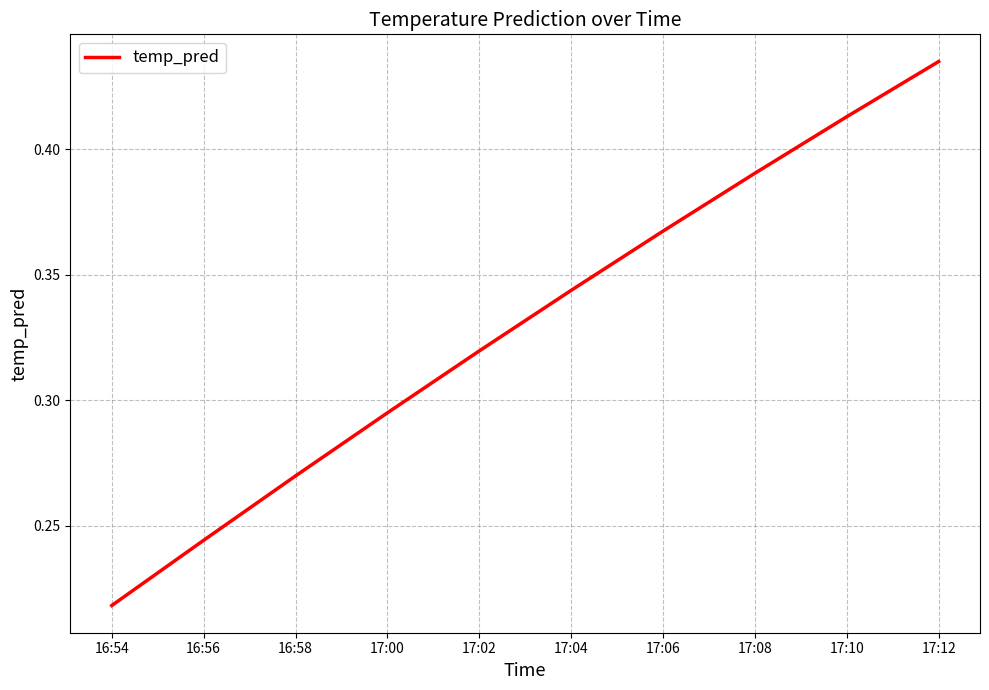

Count the number of categories in the chart.

10